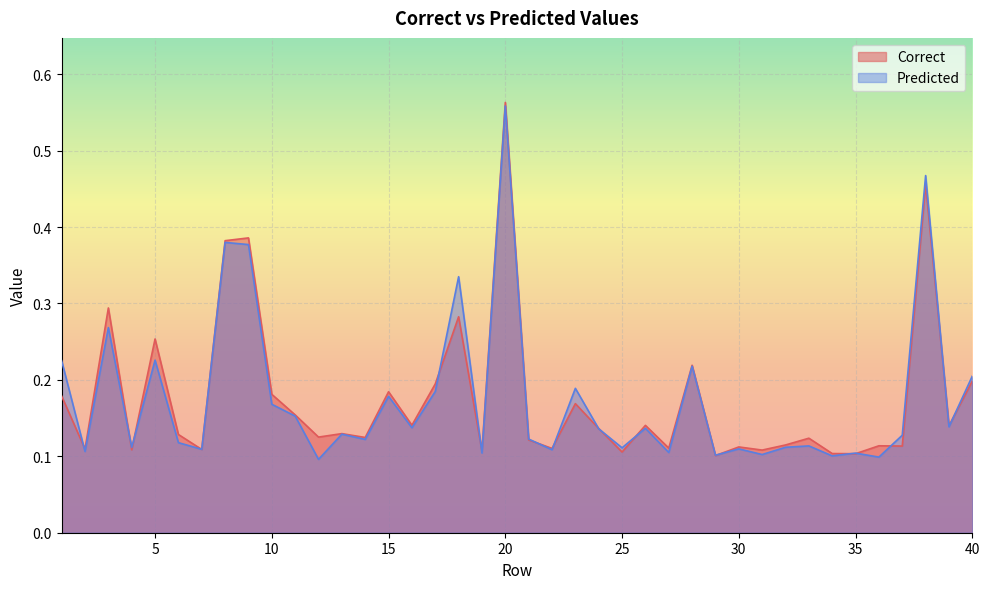

What value does the Correct series have at 31?

0.1